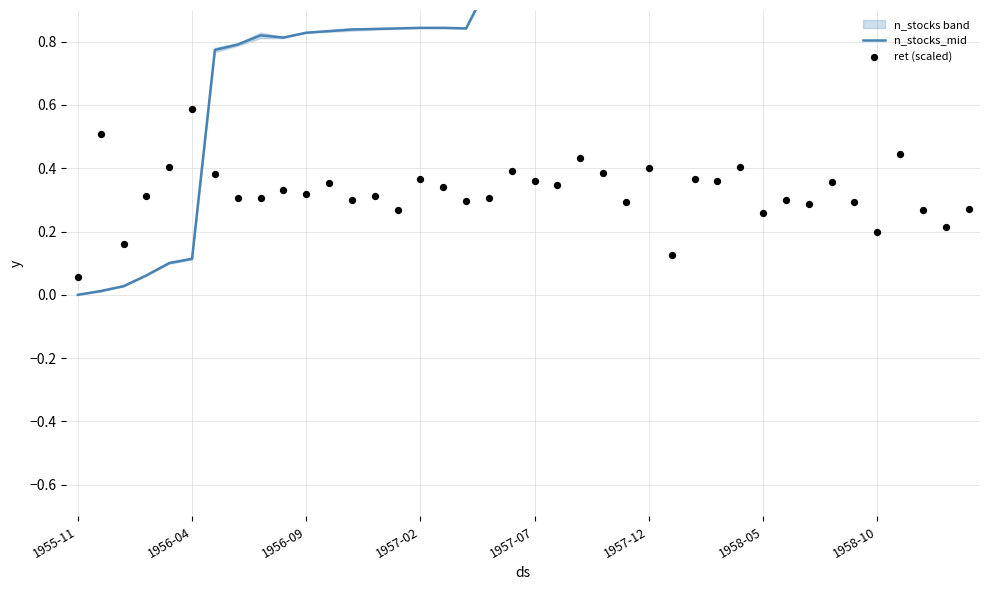

Which series reaches the maximum Y coordinate?

n_stocks_mid